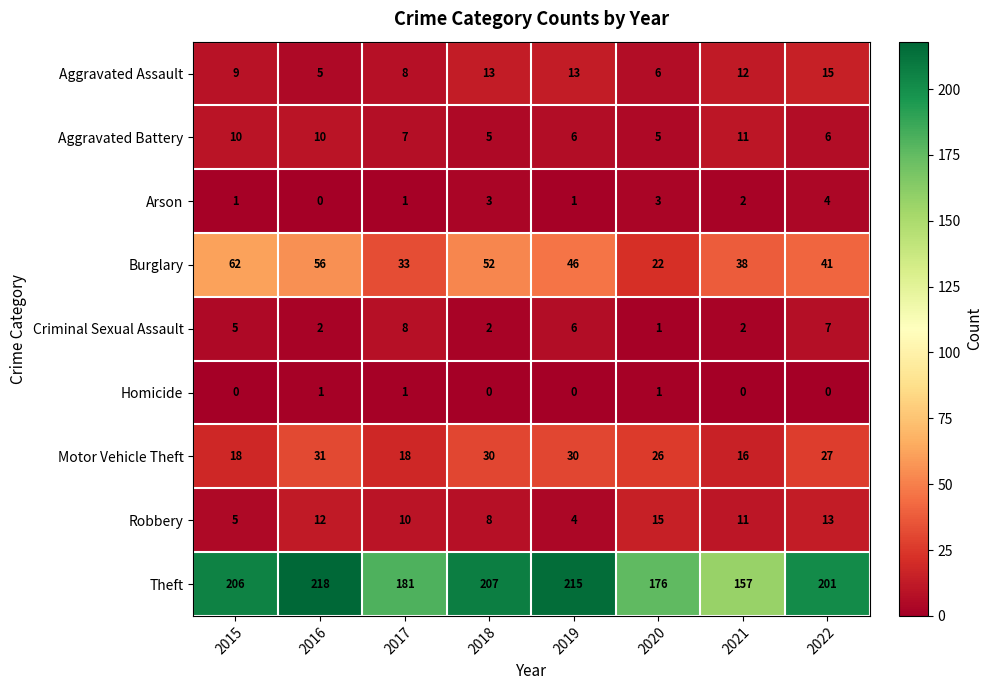

Count the Criminal Sexual Assault values in the range 2 to 7.

6